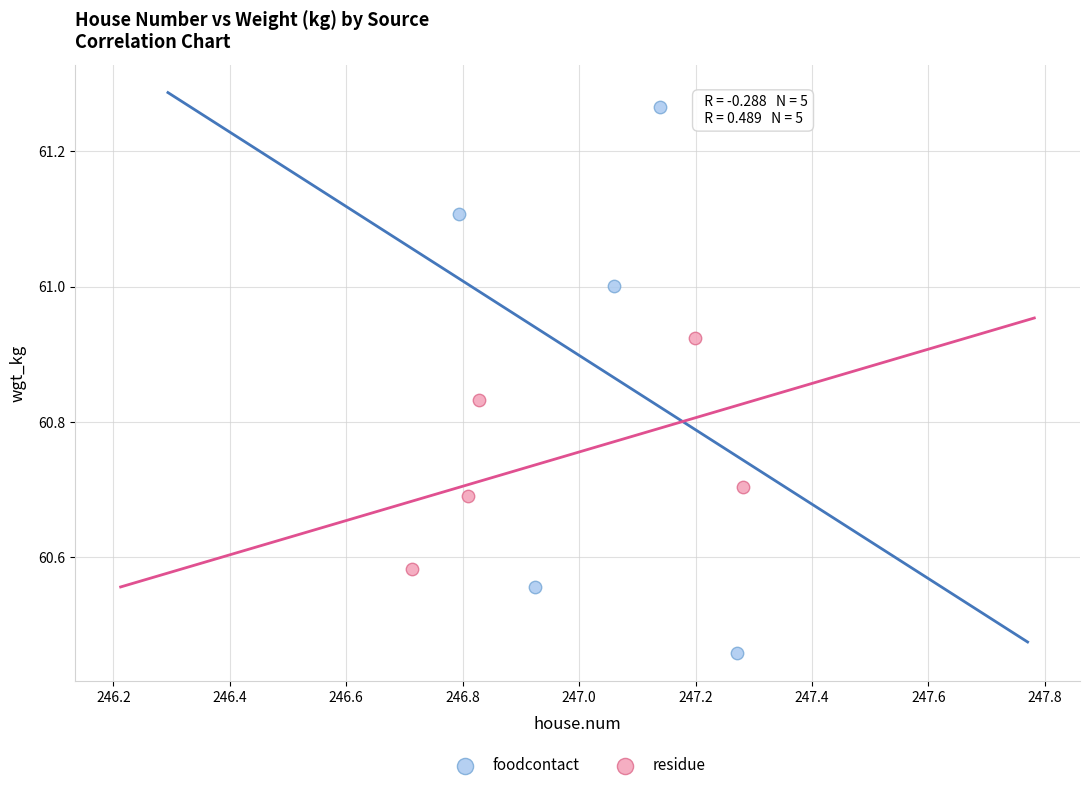

Which series has the widest spread of Y values?

foodcontact